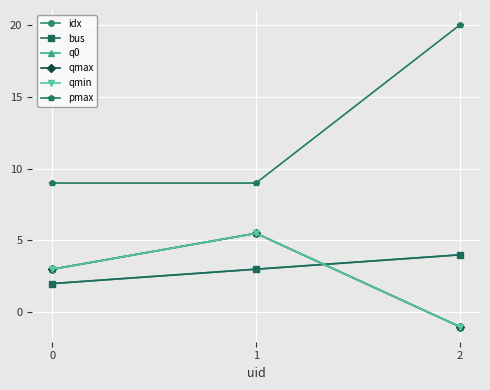

What are all the series names shown in the legend?

idx, bus, q0, qmax, qmin, pmax